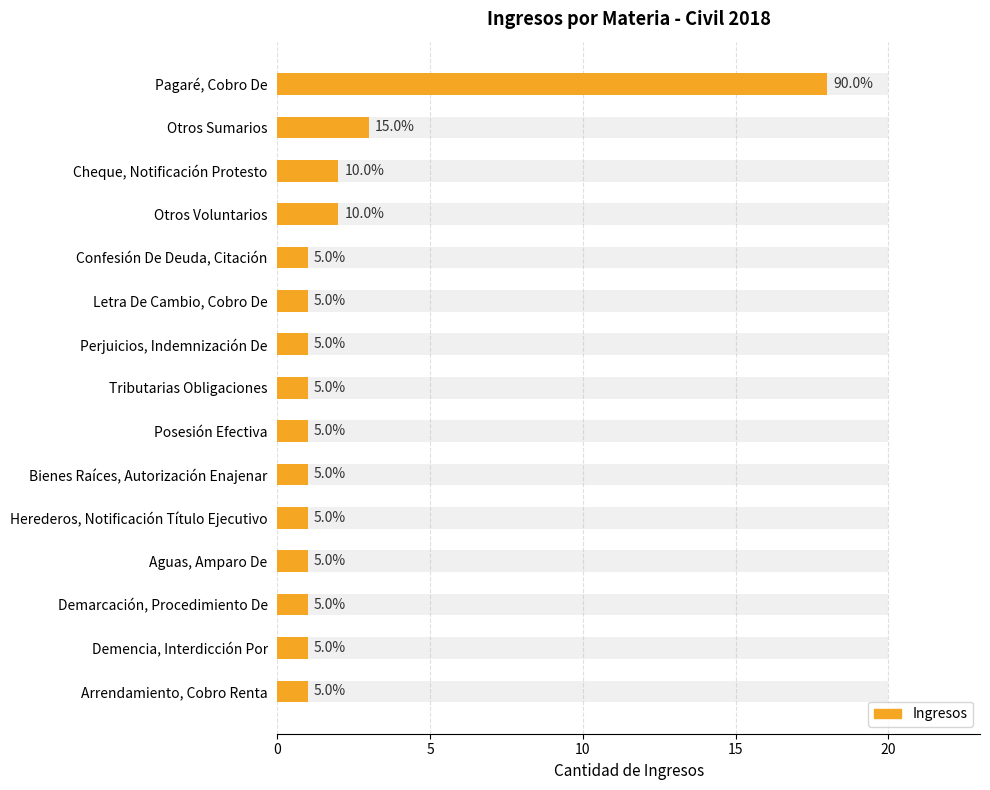

Between Bienes Raíces, Autorización Enajenar and Cheque, Notificación Protesto, which is larger?

Cheque, Notificación Protesto